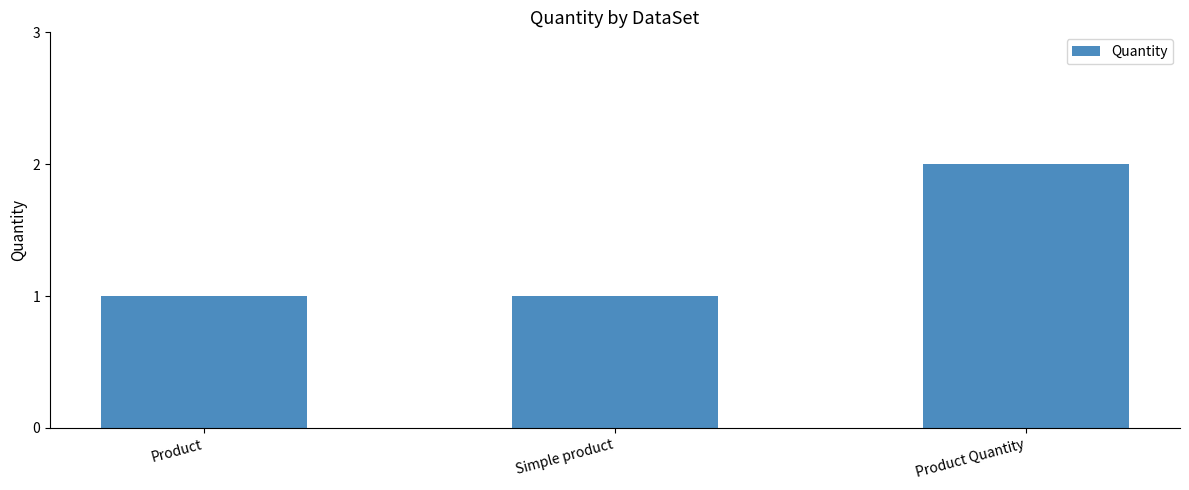

Reading right to left, transcribe all the data shown in this chart.

2	1	1